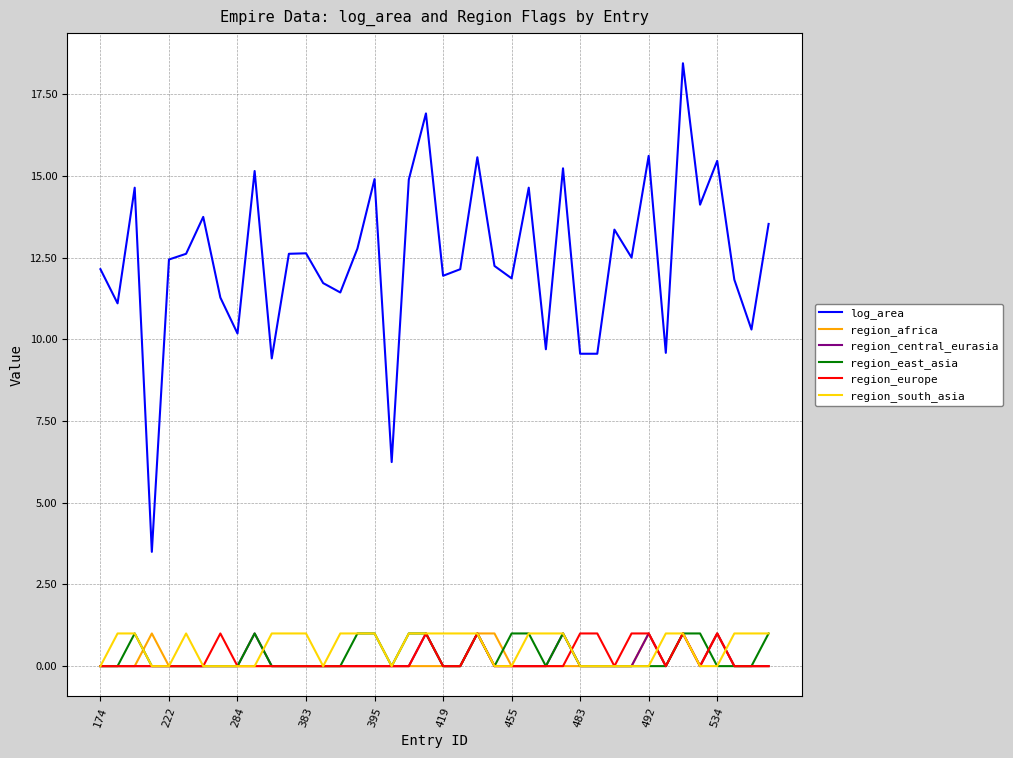

Which series has the widest spread of values?

log_area